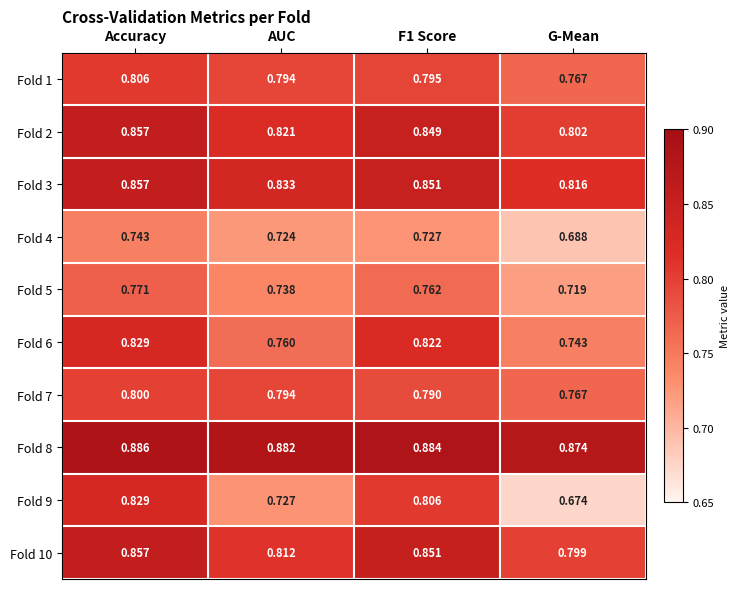

At which label is Fold 9 closest to 0?

G-Mean